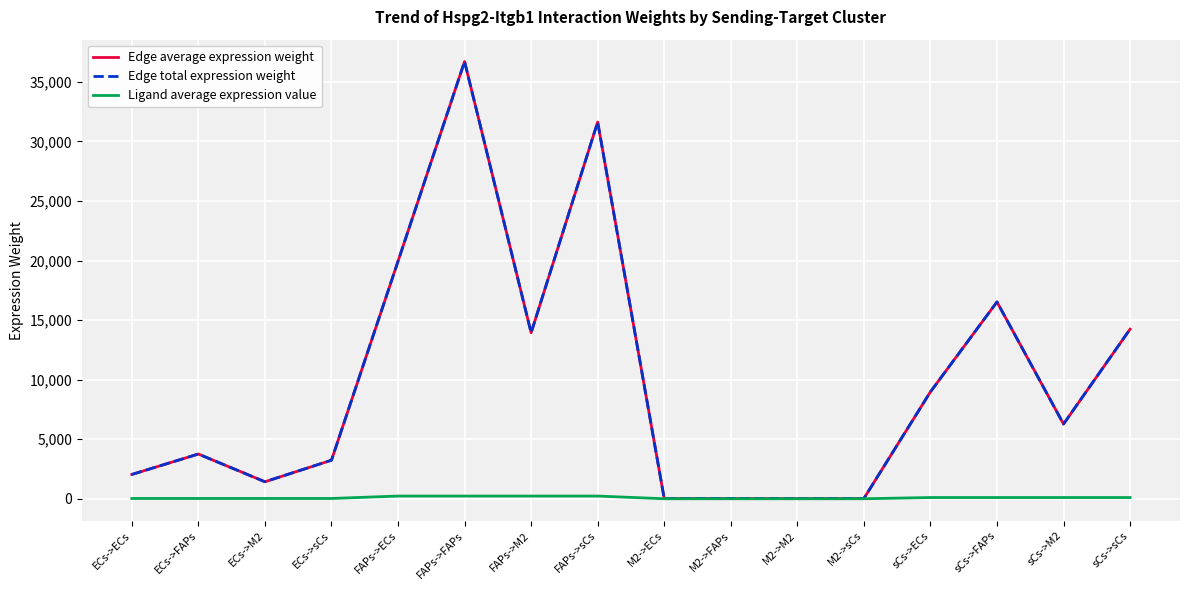

At which category does Edge total expression weight reach its first local peak?

ECs->FAPs